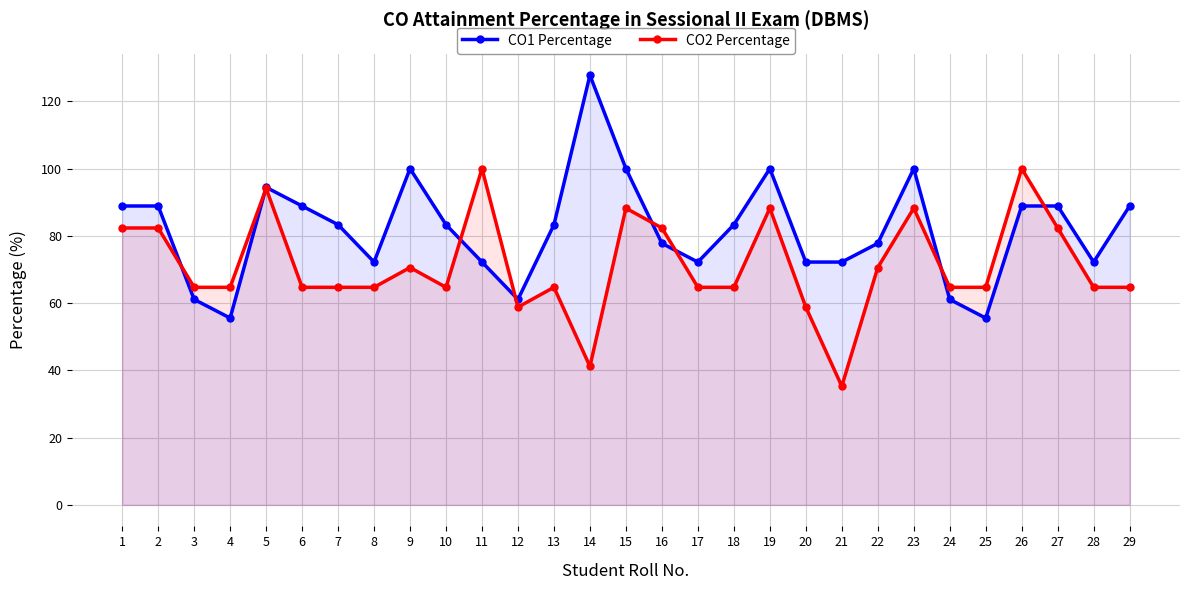

What is the difference between the CO2 Percentage values at 12 and 5?

35.3